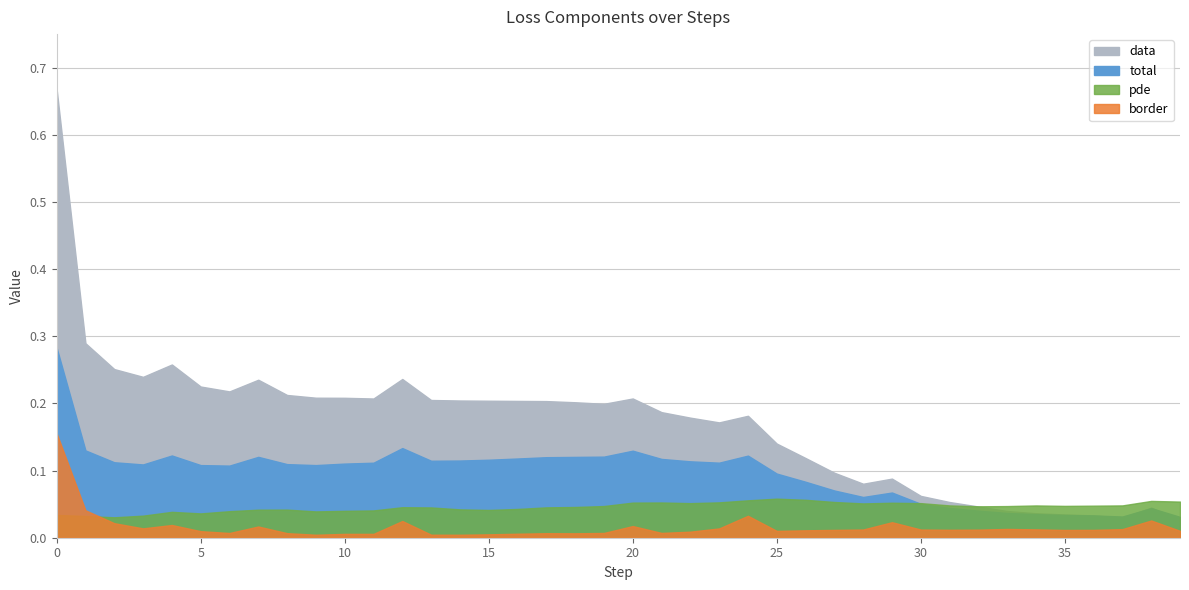

Which has a higher value, 22 or 21?

21